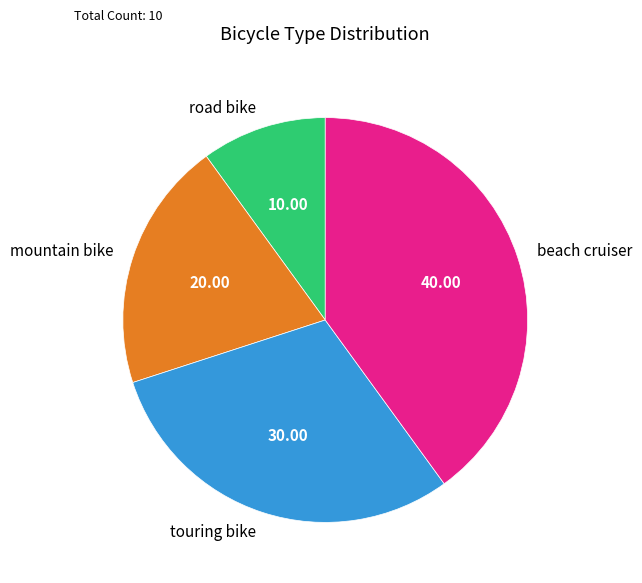

Is the sum of beach cruiser and touring bike greater than half?

Yes